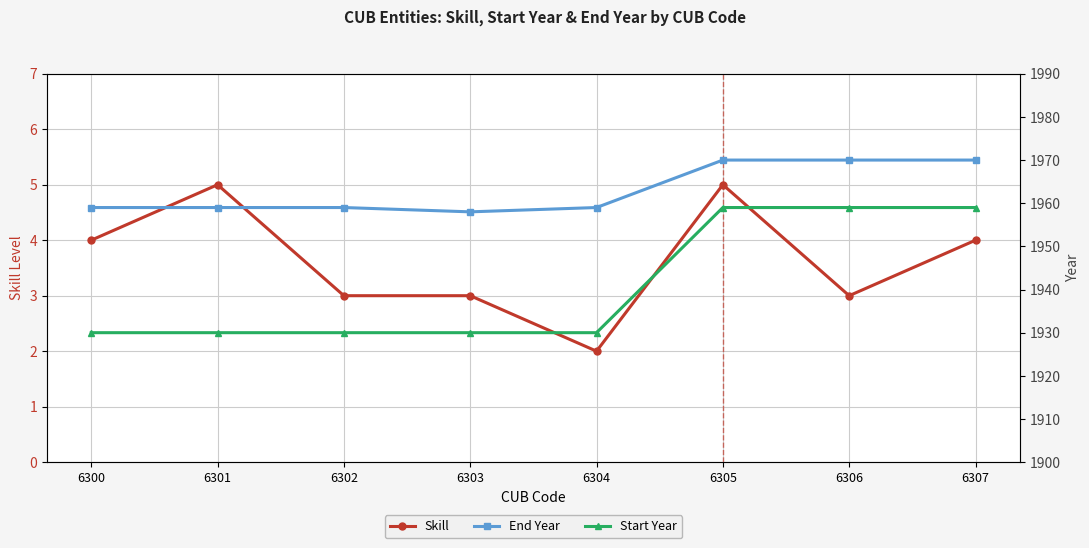

Where is the first local maximum for Skill?

6301